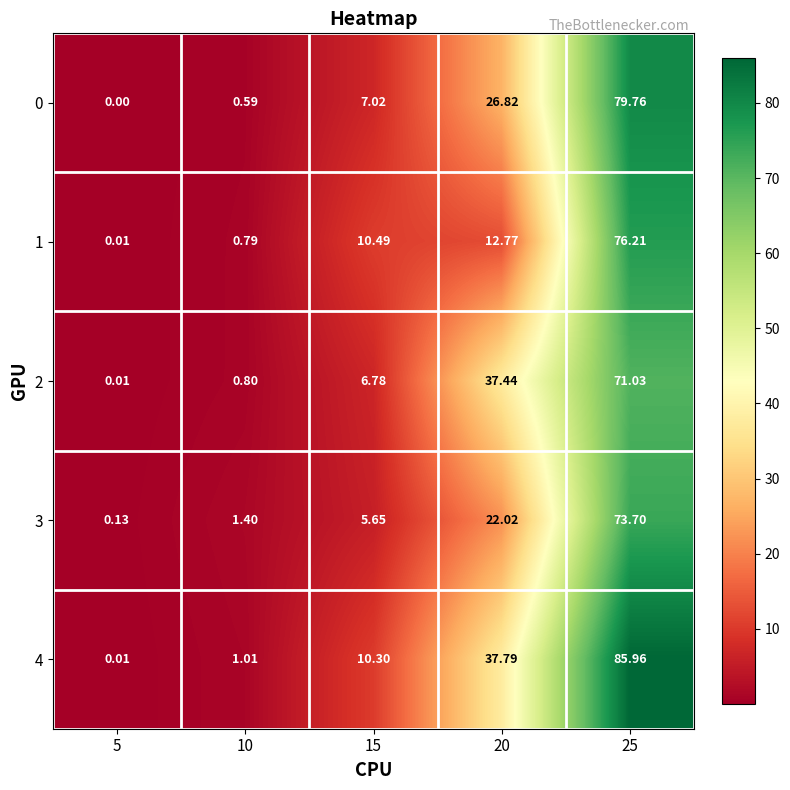

Is the value of 3 at 5 greater than the value of 4 at 10?

No